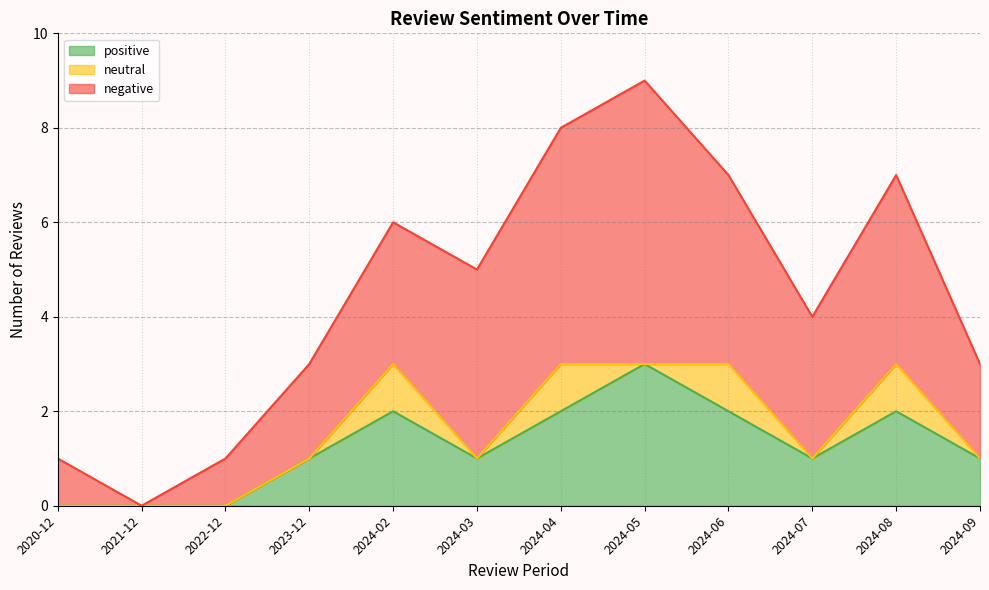

List the series in order of their overall mean, highest first.

negative, positive, neutral